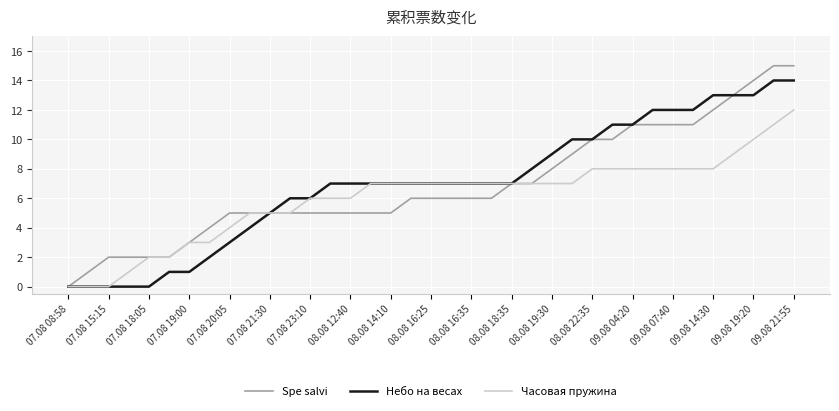

Which series has the widest spread of values?

Spe salvi